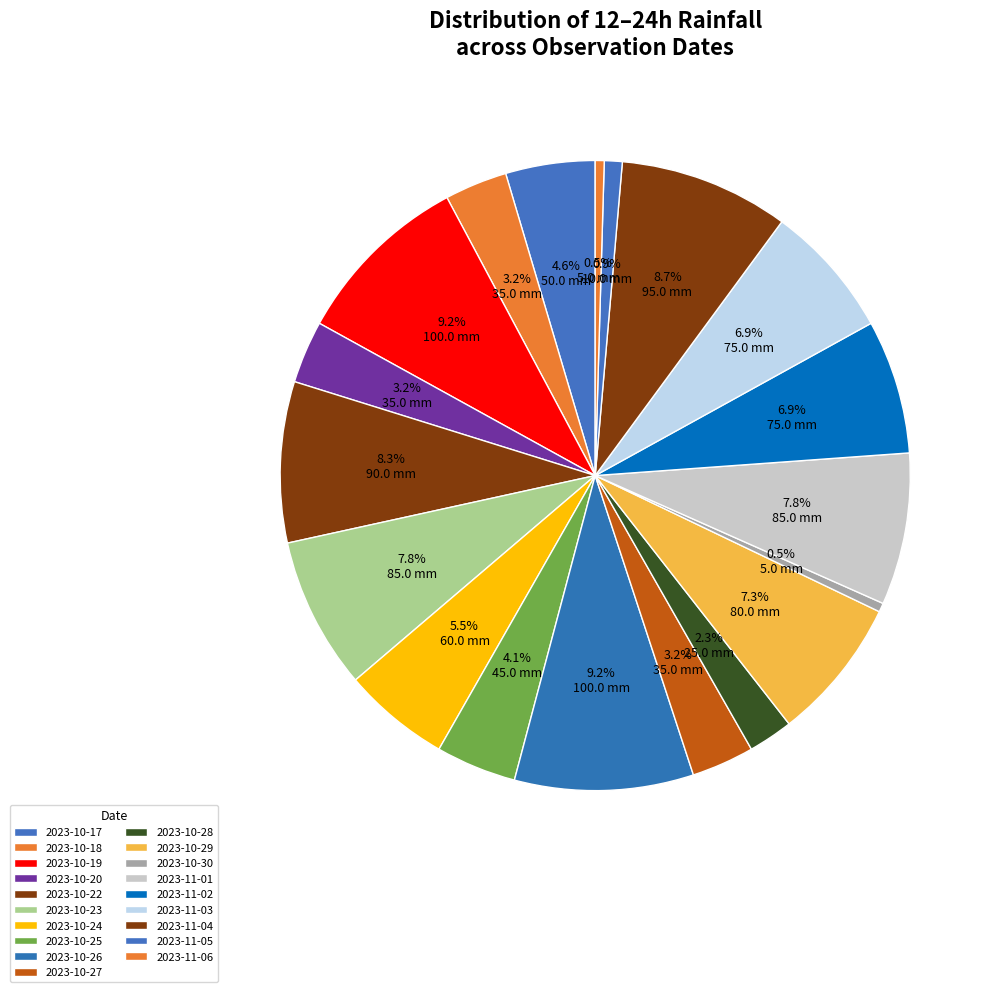

How many slices are in this pie chart?

19